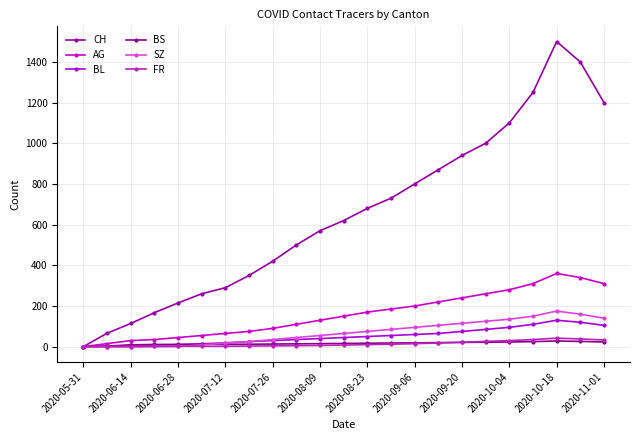

Where is the first local maximum for BS?

2020-10-18